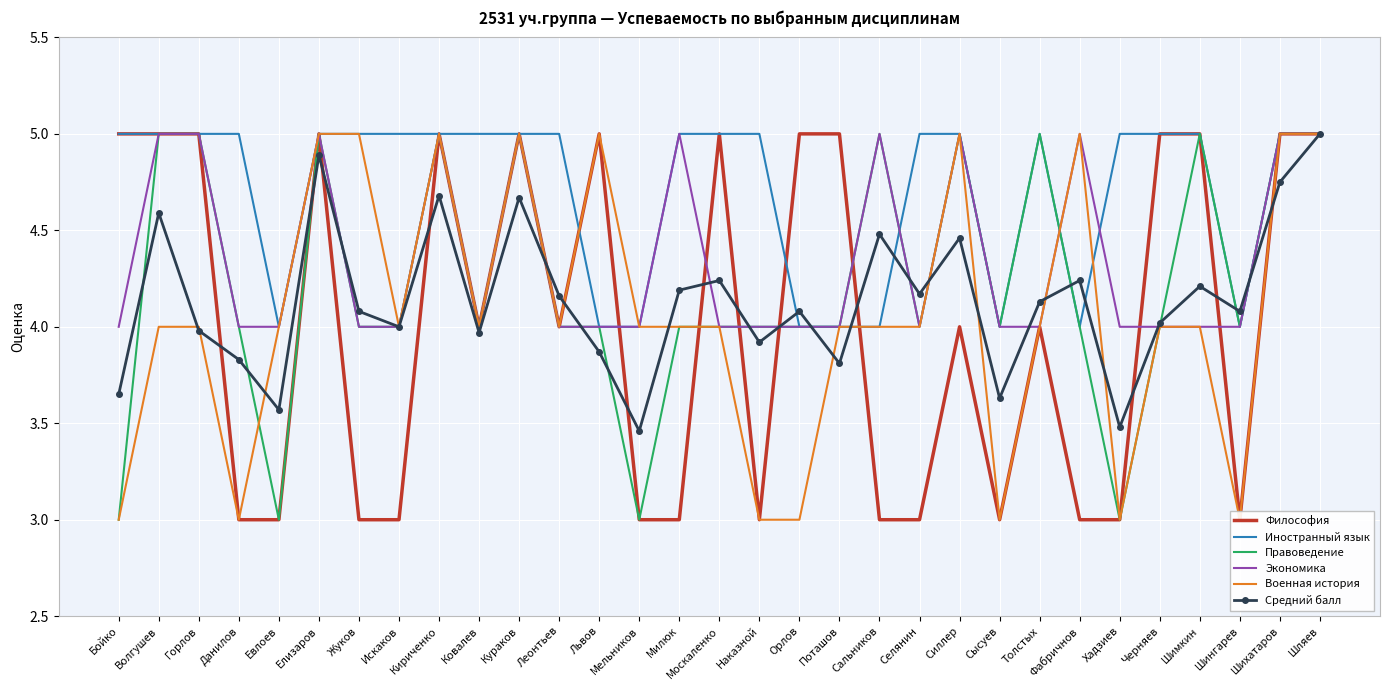

Which series has the largest total across all categories?

Иностранный язык